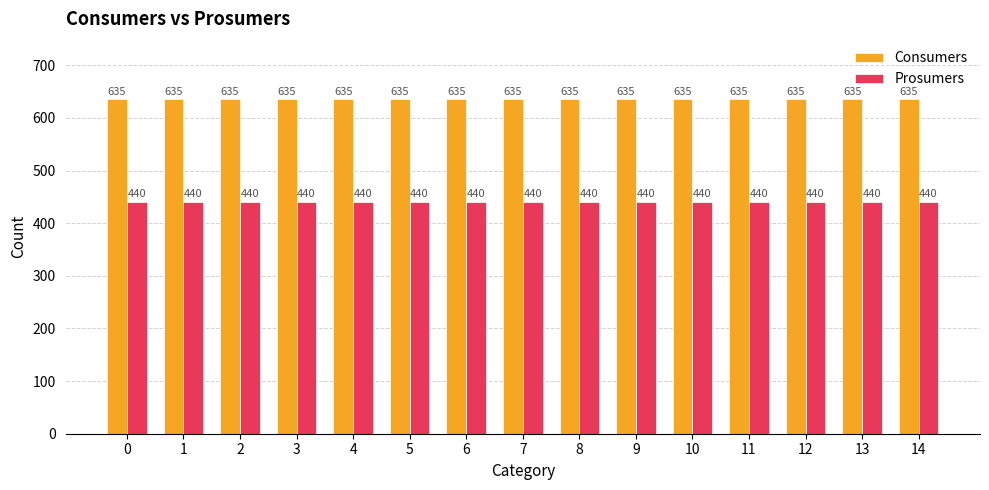

How many bars are there in total?

30